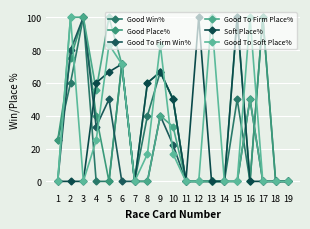

The value of Soft Place% at 4 is 93.0. True or false?

False